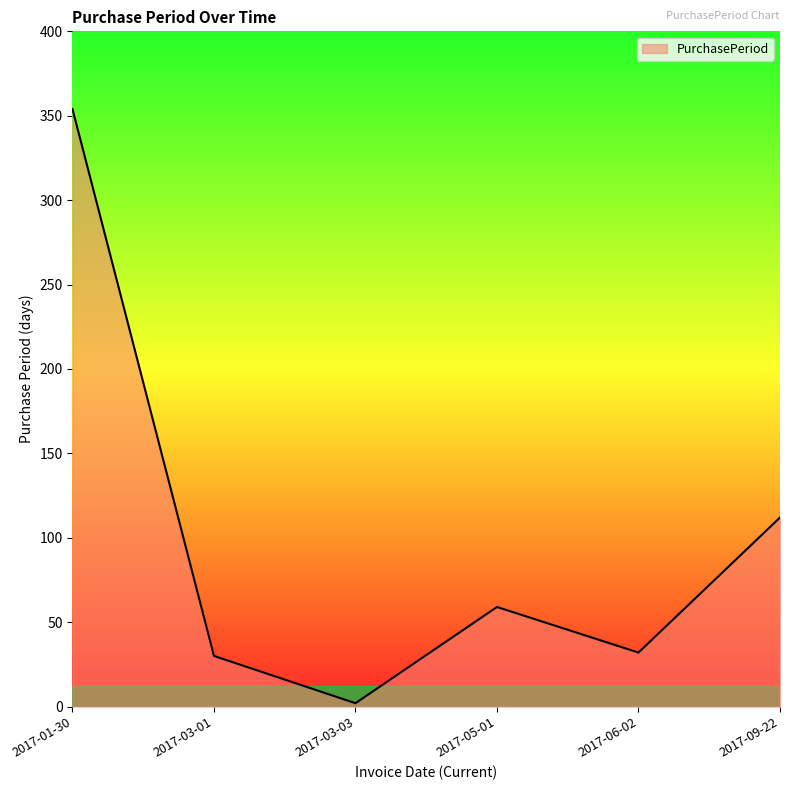

Between 2017-03-03 and 2017-06-02, which is larger?

2017-06-02